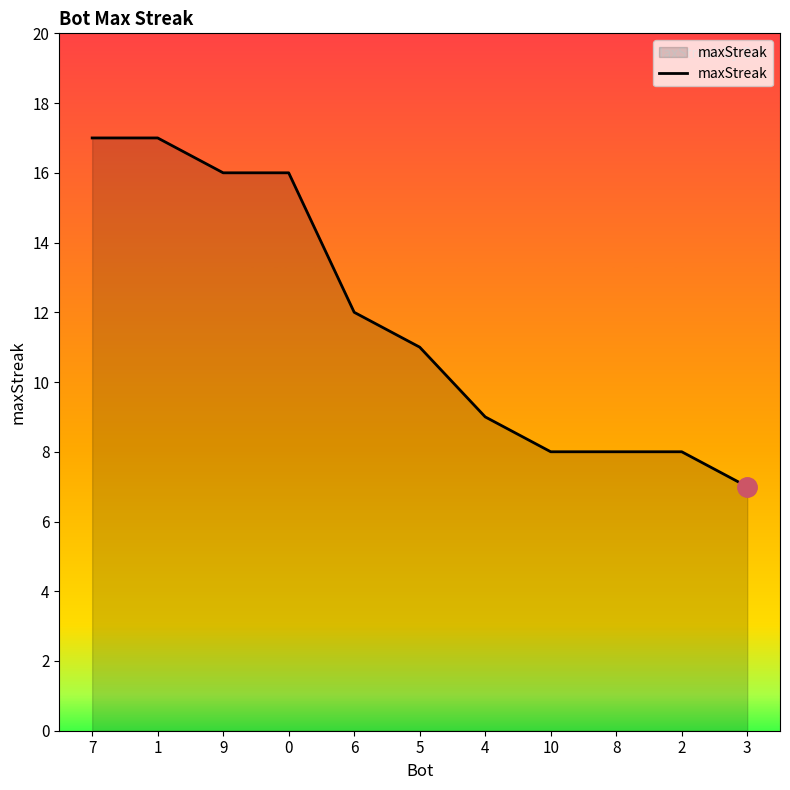

Reading left to right, list all the values displayed in this chart.

17	17	16	16	12	11	9	8	8	8	7